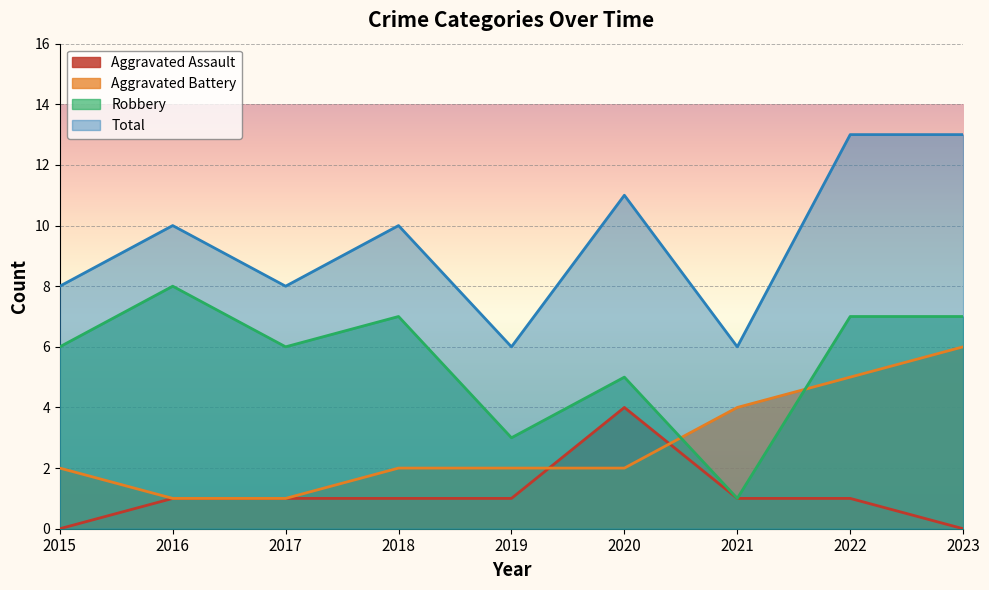

What is the difference between the maximum and minimum values in the Aggravated Battery series?

5